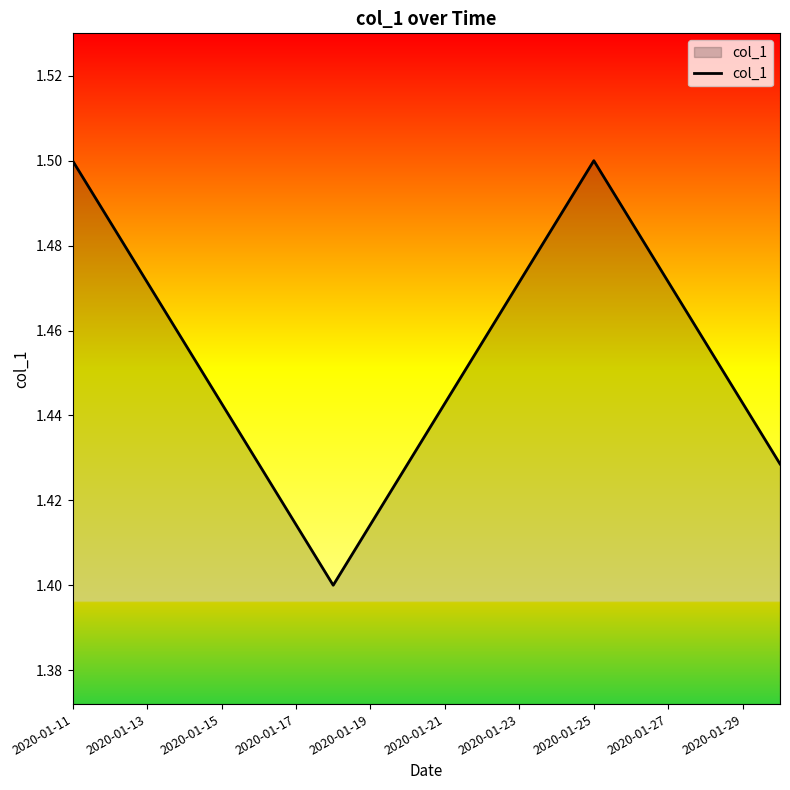

True or false: there are more than 1 points higher than both neighbors.

False